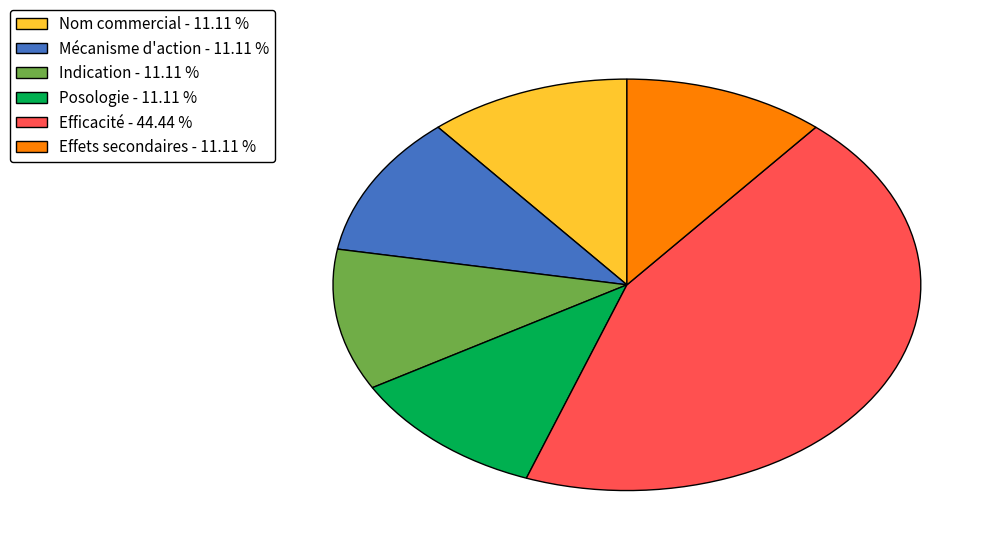

Is Posologie - 11.11 % the majority of the pie?

No